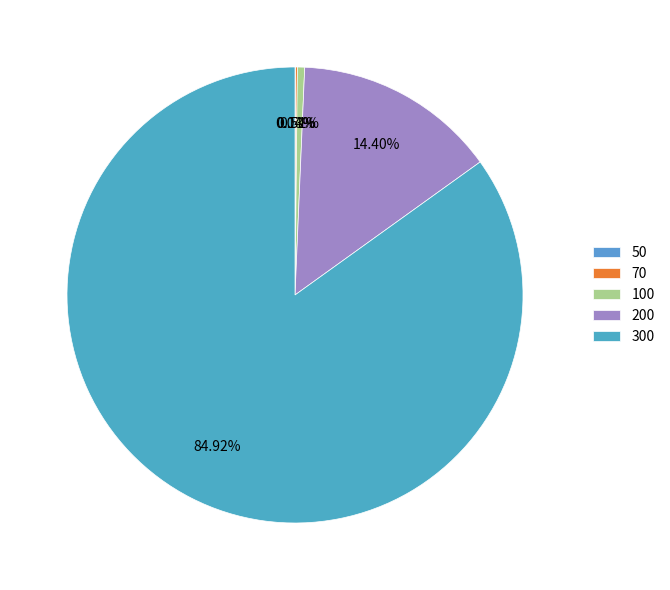

What is the smallest slice in the pie chart?

50